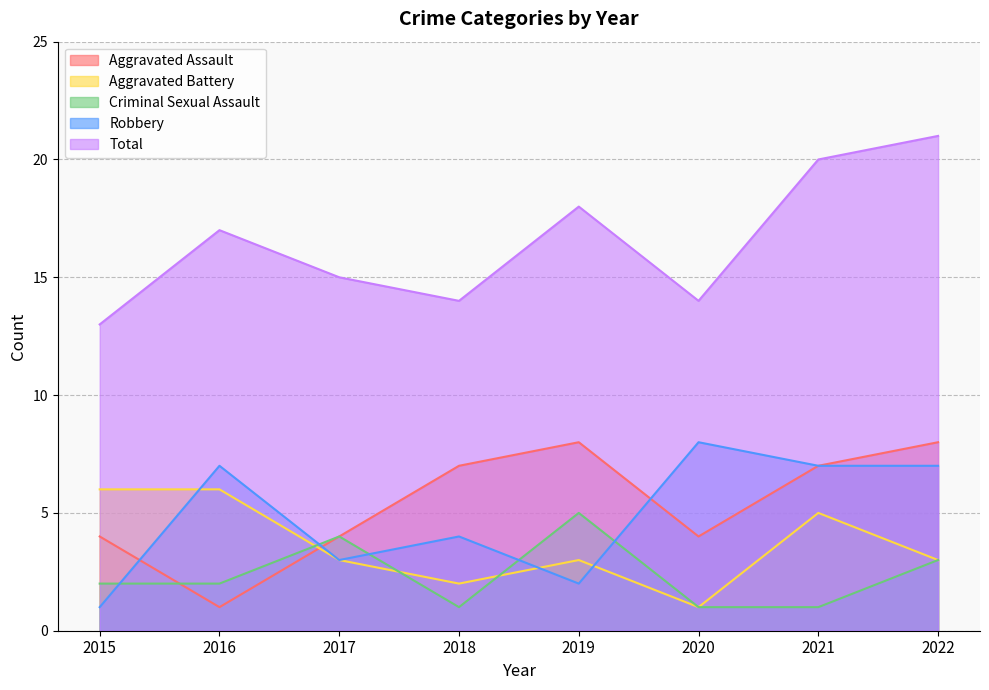

How many times do Robbery and Aggravated Battery cross each other?

3